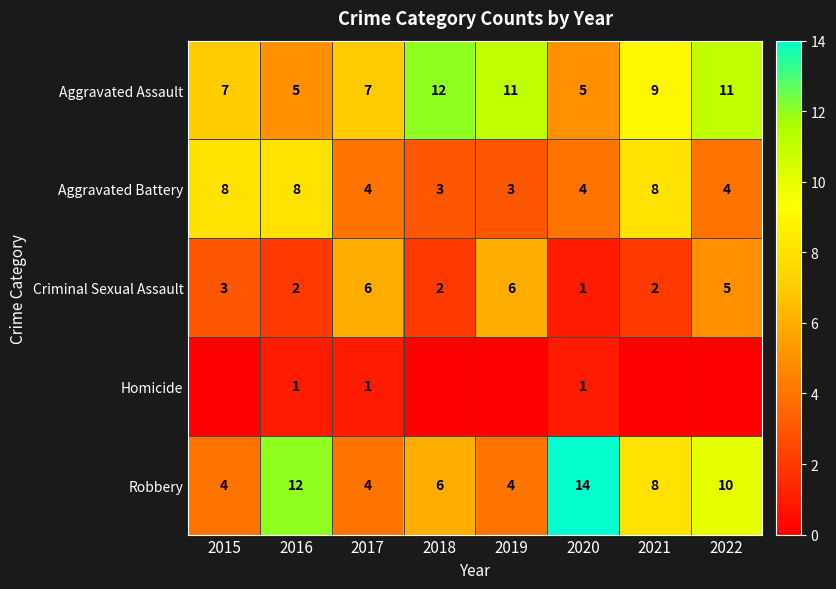

True or false: Aggravated Assault has a value of 7 at 2017.

True